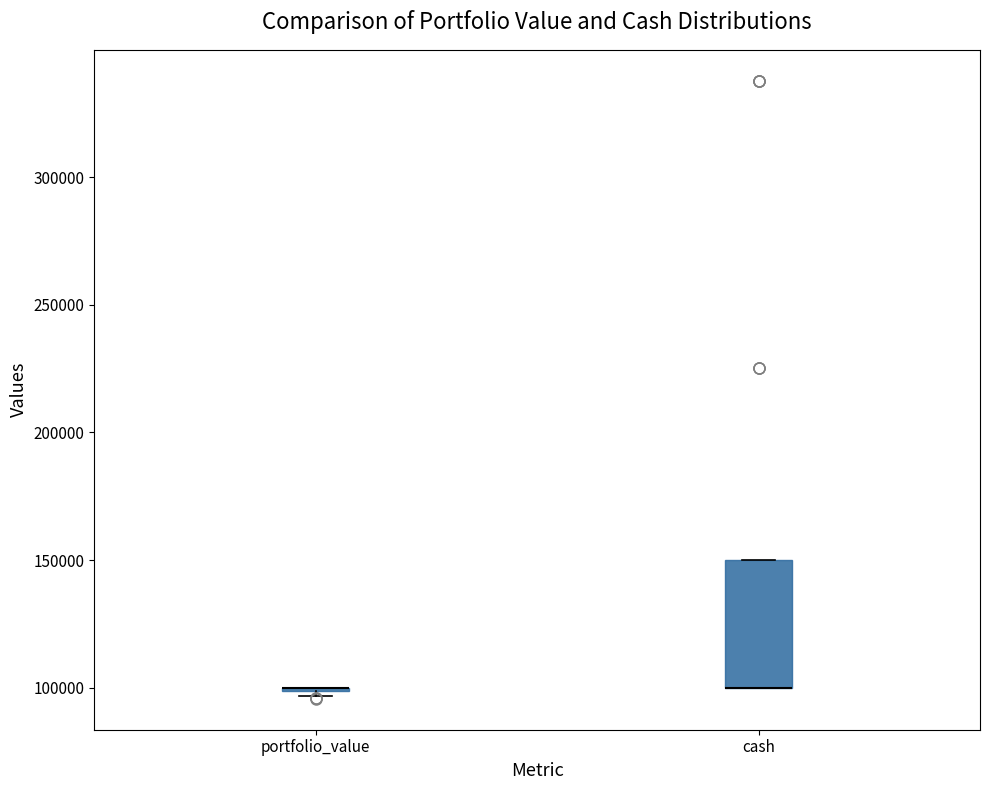

Reading left to right, transcribe this box plot: for each box, give where its median line is, the range the box spans, and where its two whiskers end, as read against the y-axis. The values are not printed on the chart, so give them approximately, as read against the axis.

portfolio_value: box collapsed to a line at 100000, whiskers 95000 to 100000
cash: median 100000 (drawn on the box's lower edge), box 100000 to 150000, whiskers 100000 to 150000